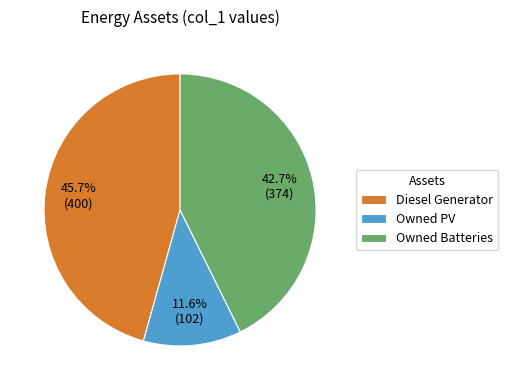

True or false: Owned PV accounts for 12% of the total.

True